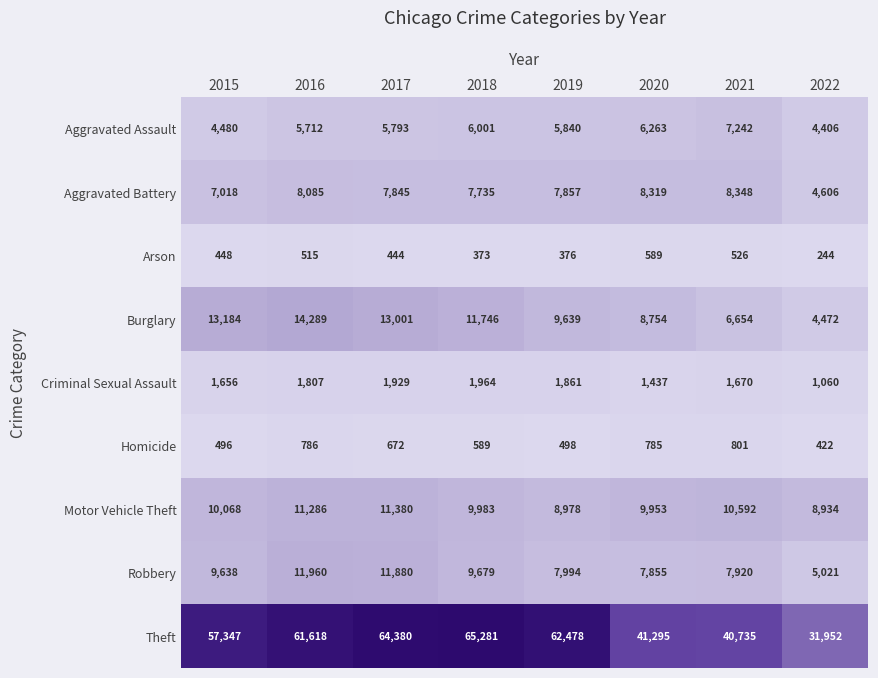

What is the difference between the highest and lowest values at 2015?

56899